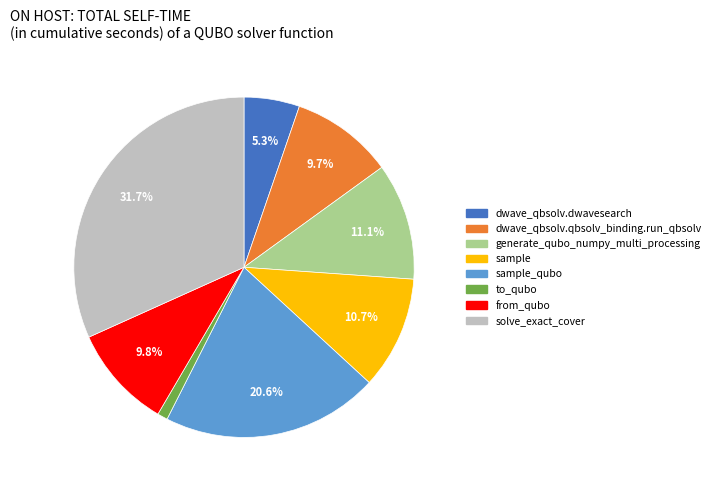

Is there a majority slice in this chart?

No